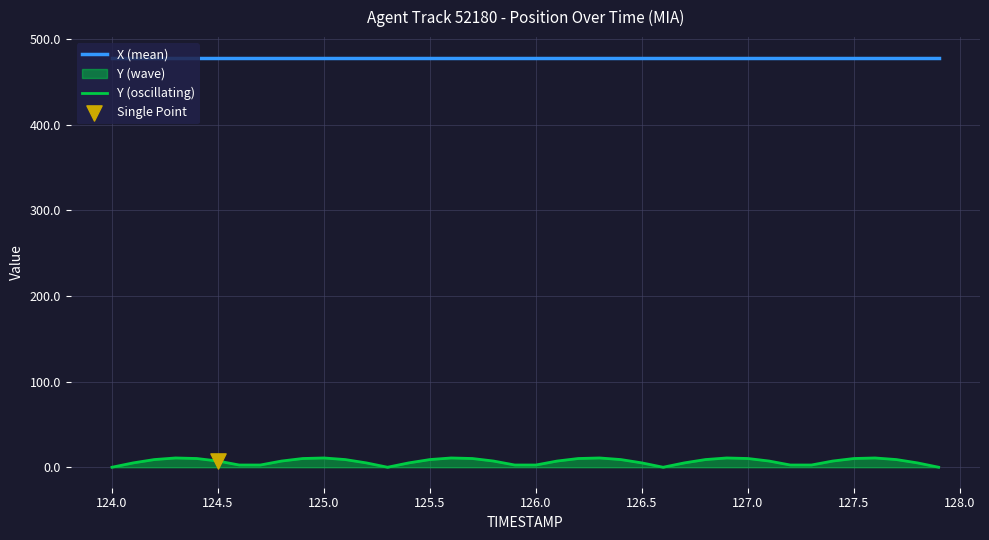

Which series has the largest total across all categories?

X (mean)